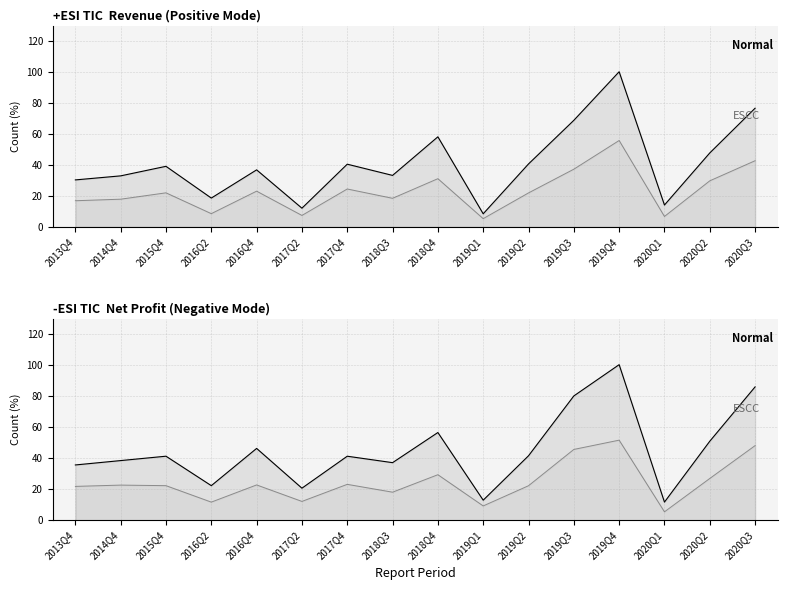

True or false: ESCC and Normal intersect in this chart.

False